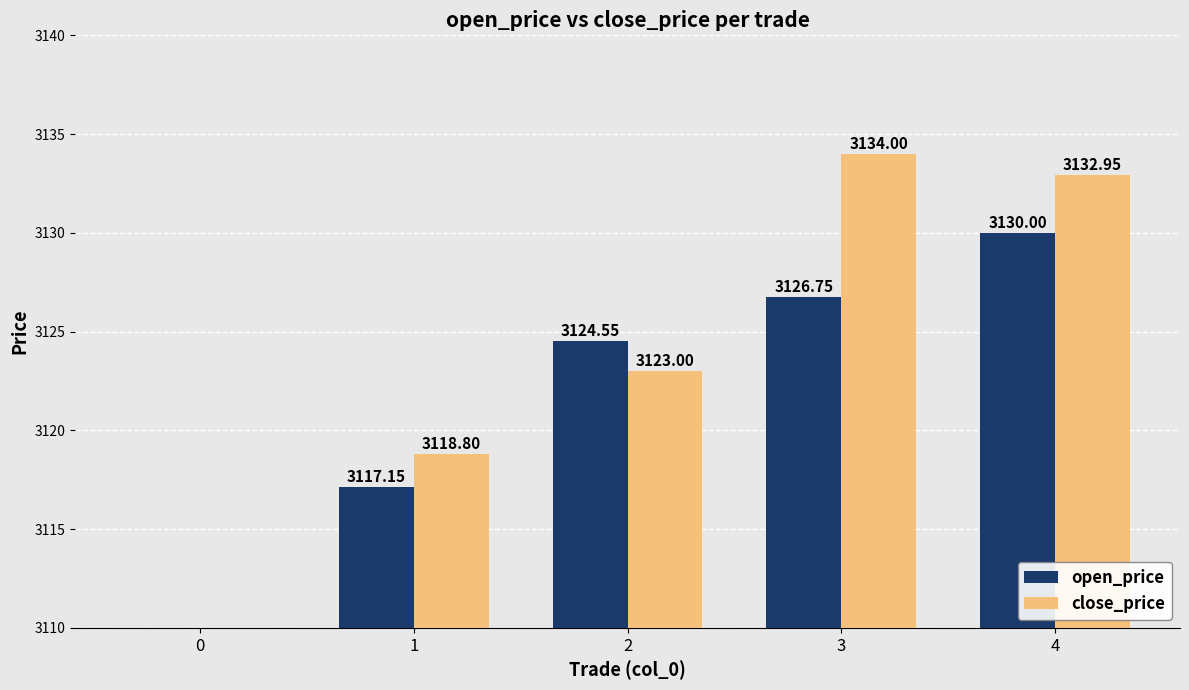

What are all the series names shown in the legend?

open_price, close_price